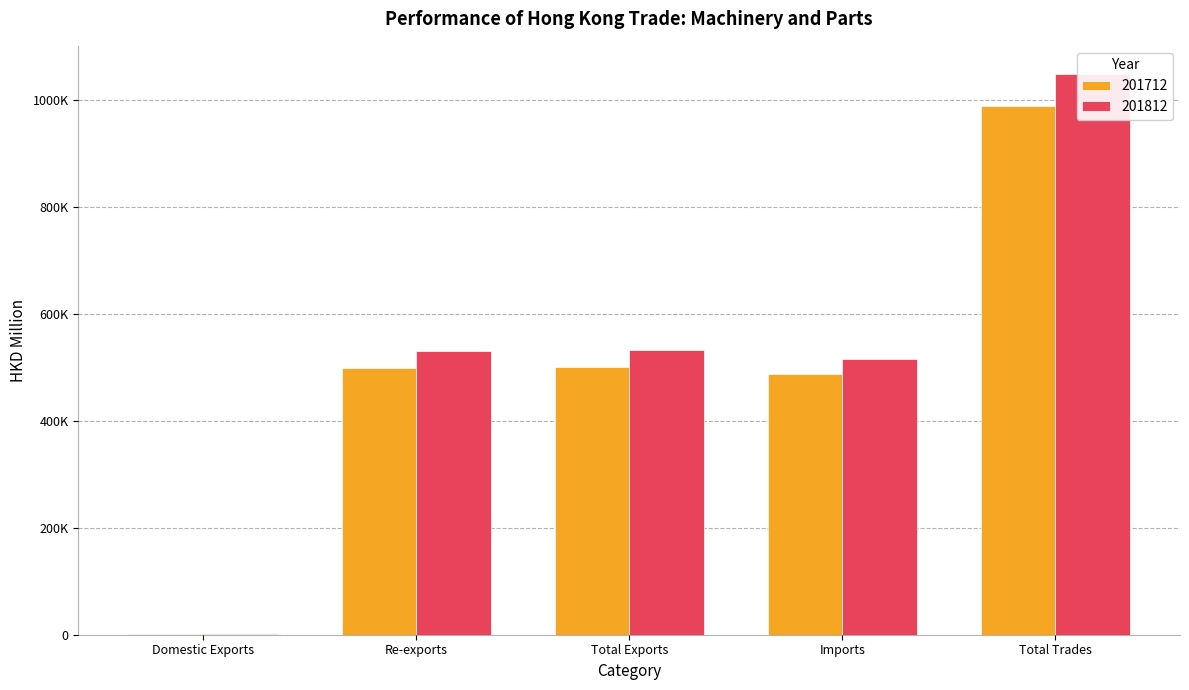

Which series has the largest total across all categories?

201812